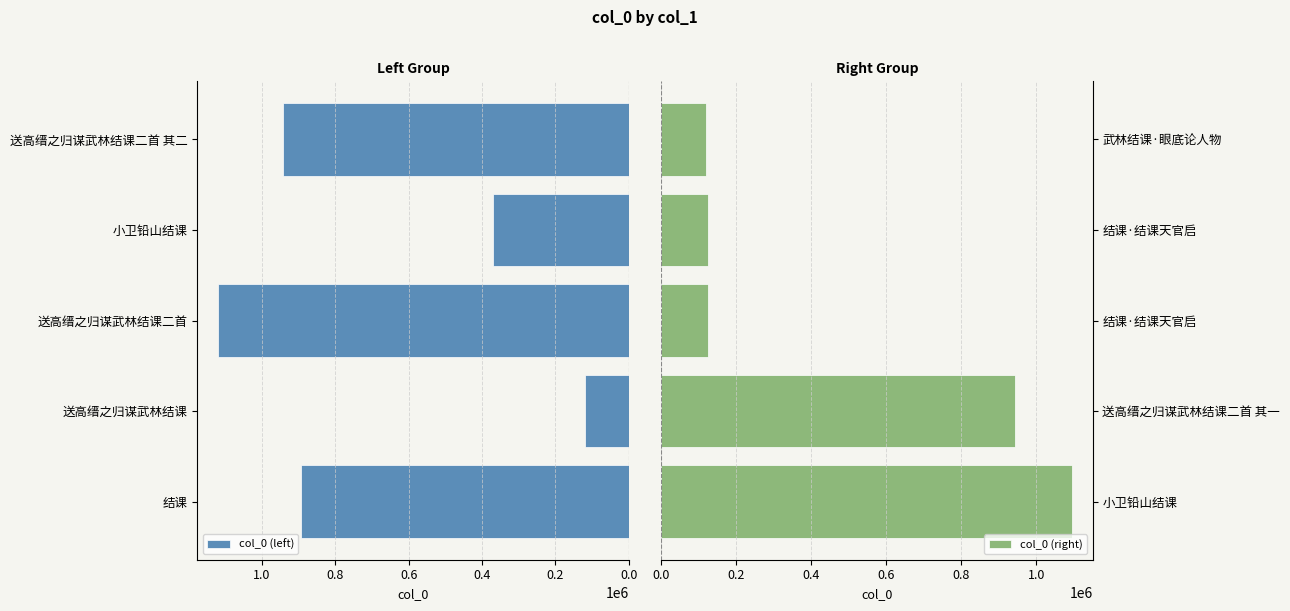

What is the value of the col_0 (right) bar at the 2nd from the left?

943441